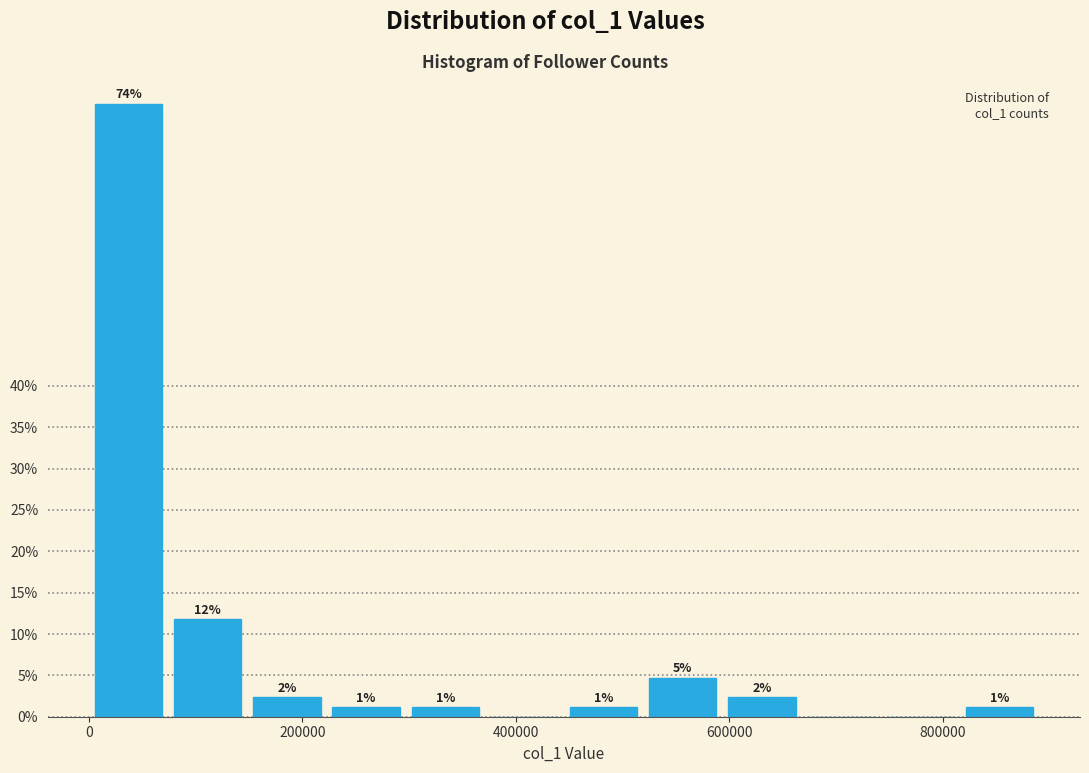

Around what value on the x-axis is the tallest bar? Give the approximate position of its centre, as read against the axis.

40000